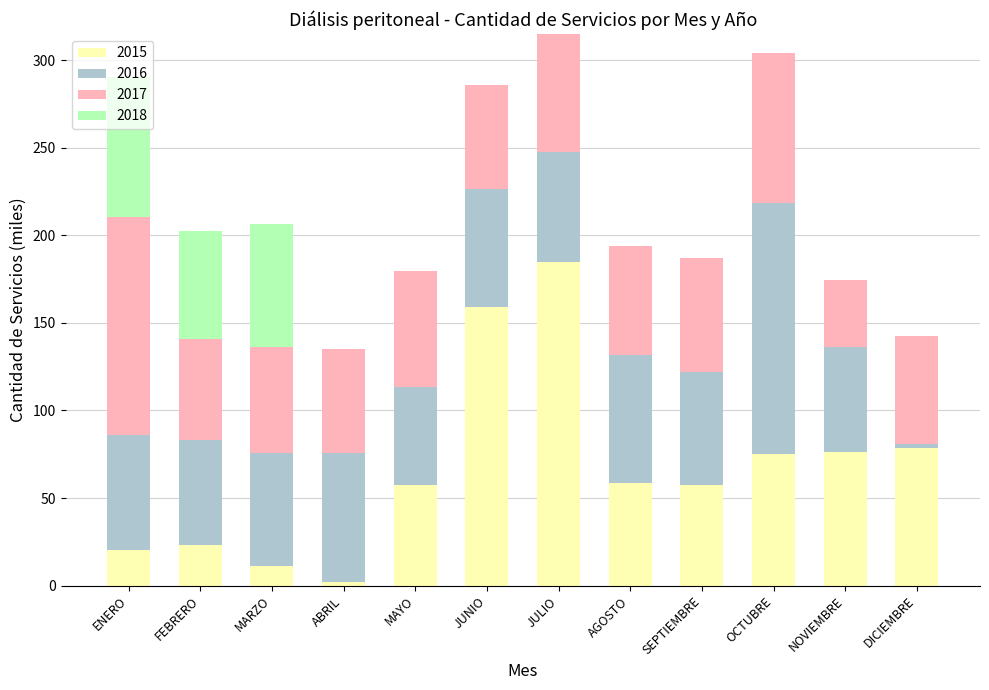

The 2015 series shows 42.6 at DICIEMBRE. True or false?

False